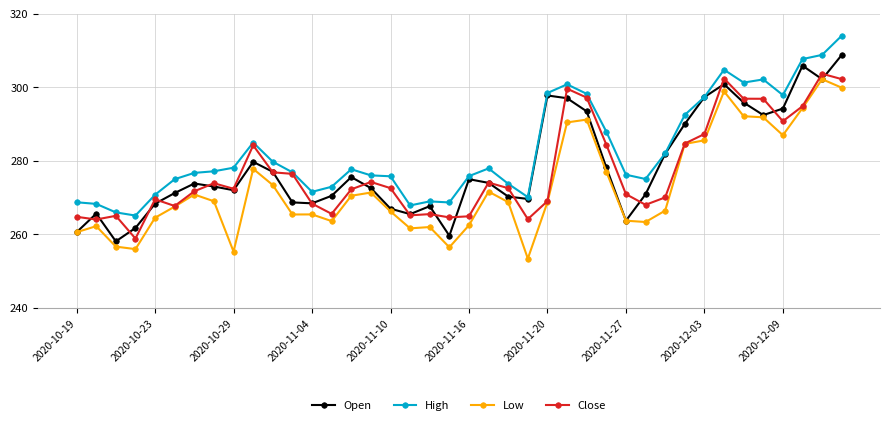

What is the value of the Close point at the 5th from the left?

269.5